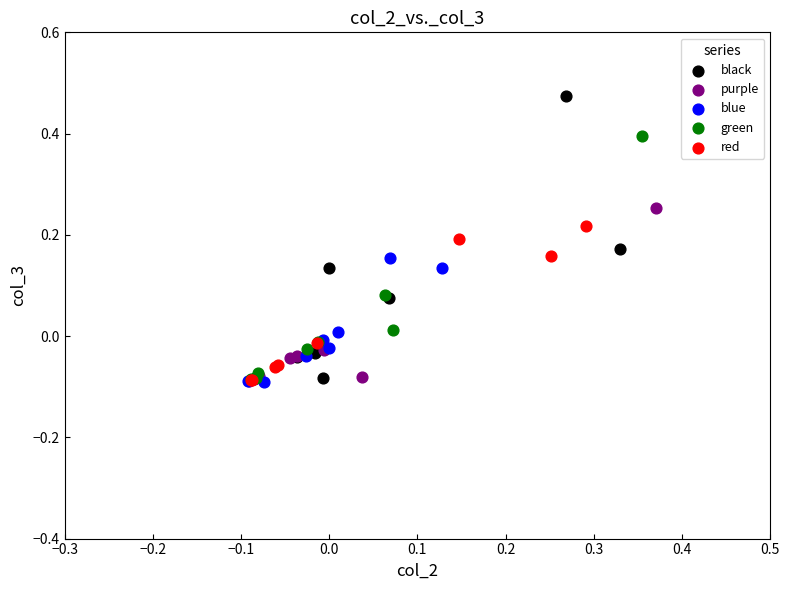

Which series has the widest spread of Y values?

black